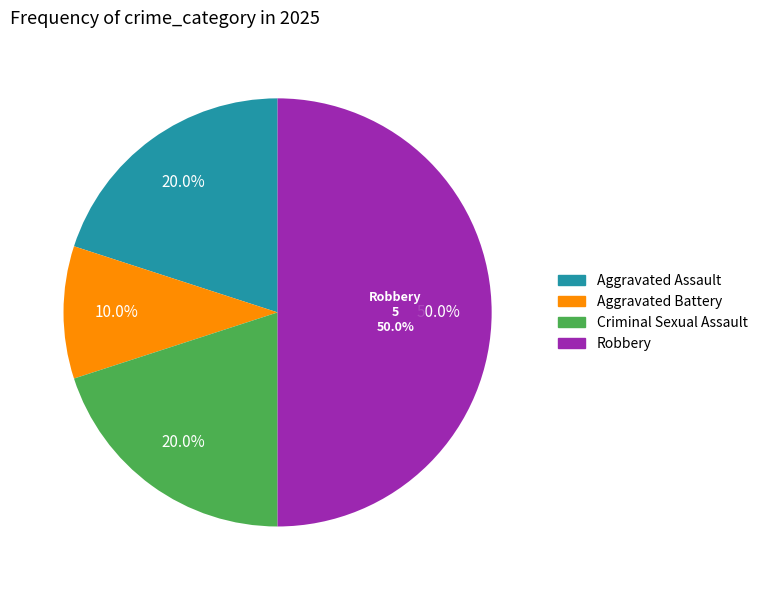

To the nearest percent, what is the difference between the Aggravated Assault and Robbery slice percentages?

30%